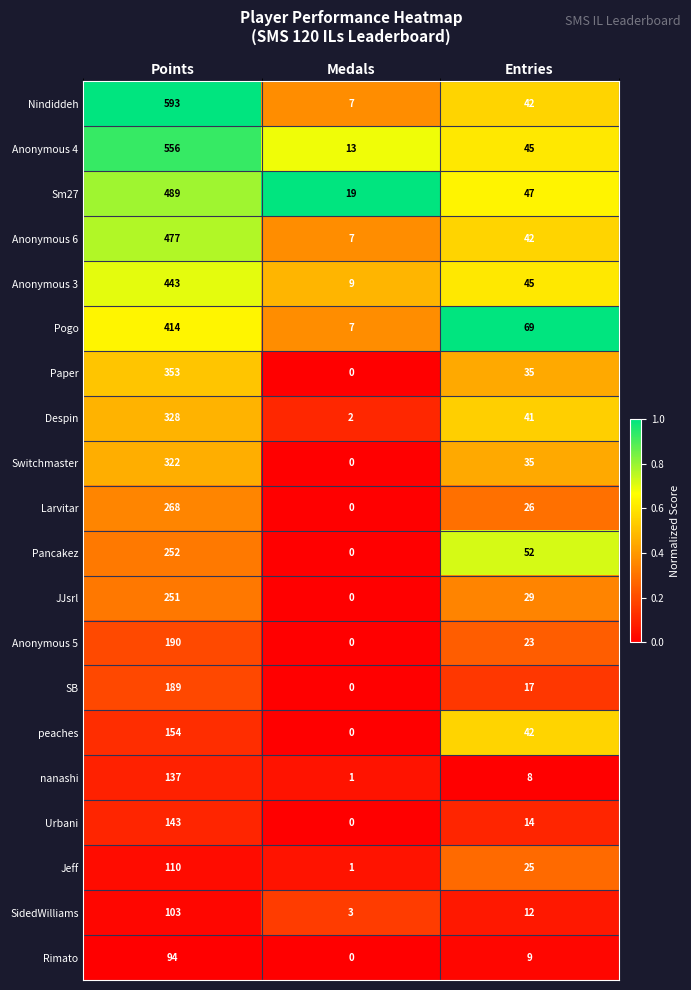

The value of Paper at Entries is 35. True or false?

True